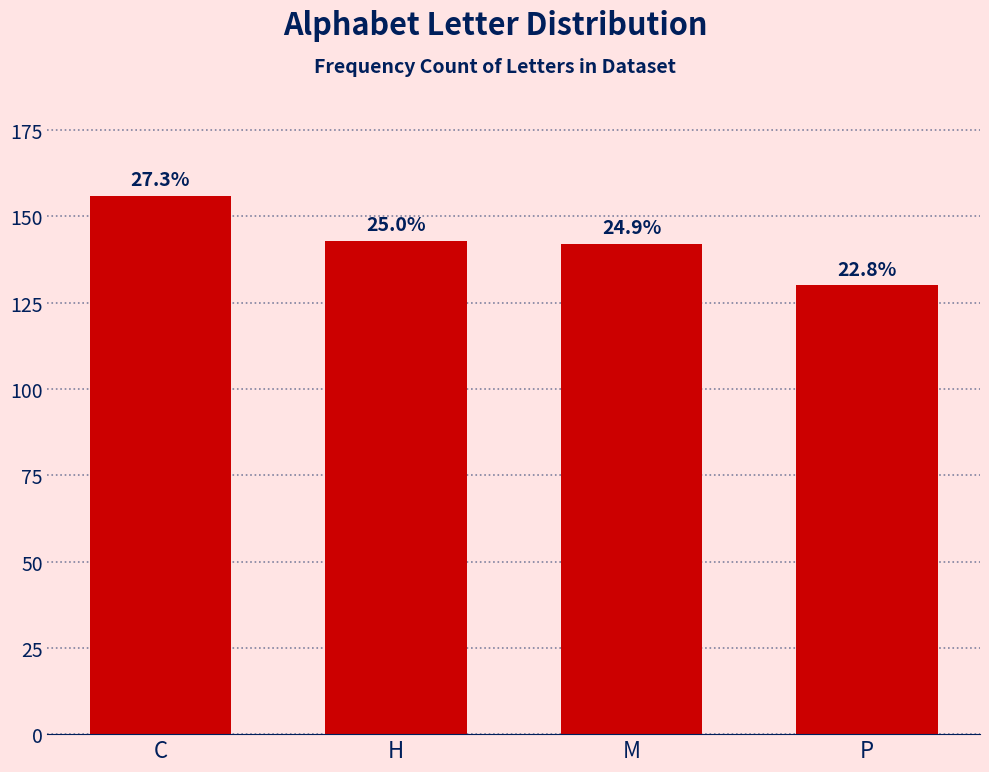

How many bars are there in total?

4